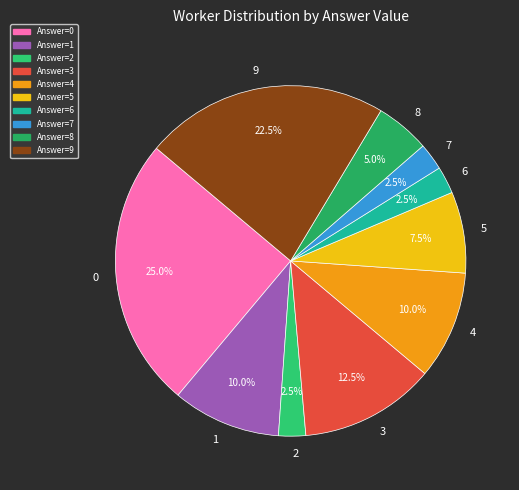

Does 9 account for over 50% of the chart?

No